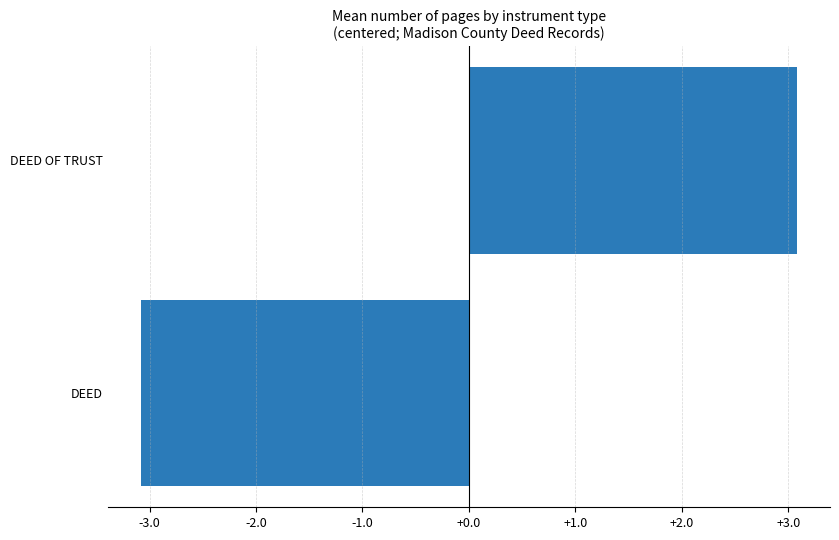

Reading bottom to top, list all the values displayed in this chart.

DEED=-3.1	DEED OF TRUST=3.1